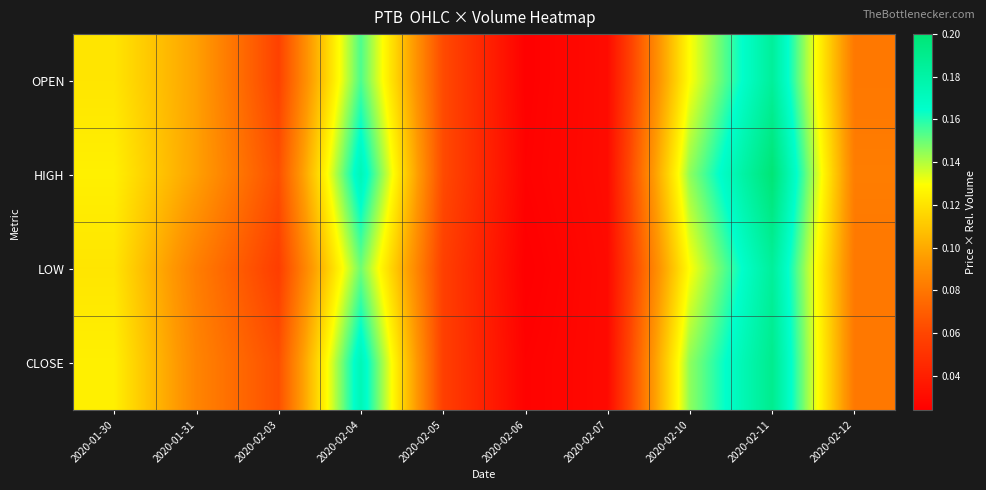

Which series changed the most between 2020-02-03 and 2020-02-05?

CLOSE